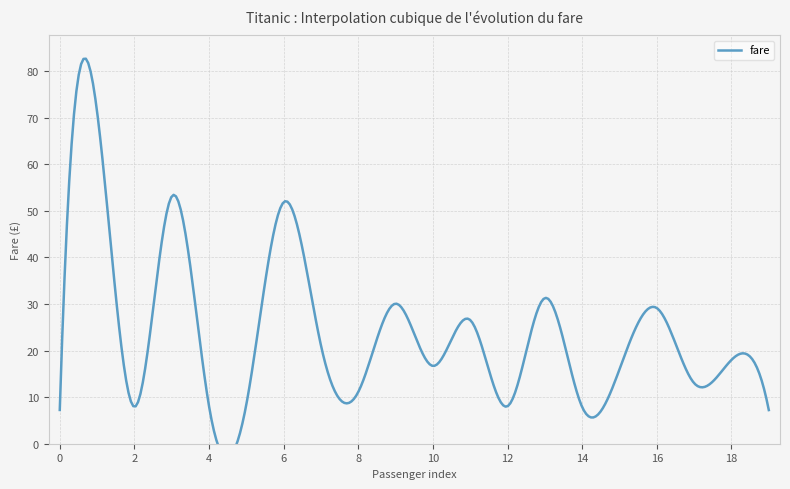

The value at 19 is 7.2. True or false?

True